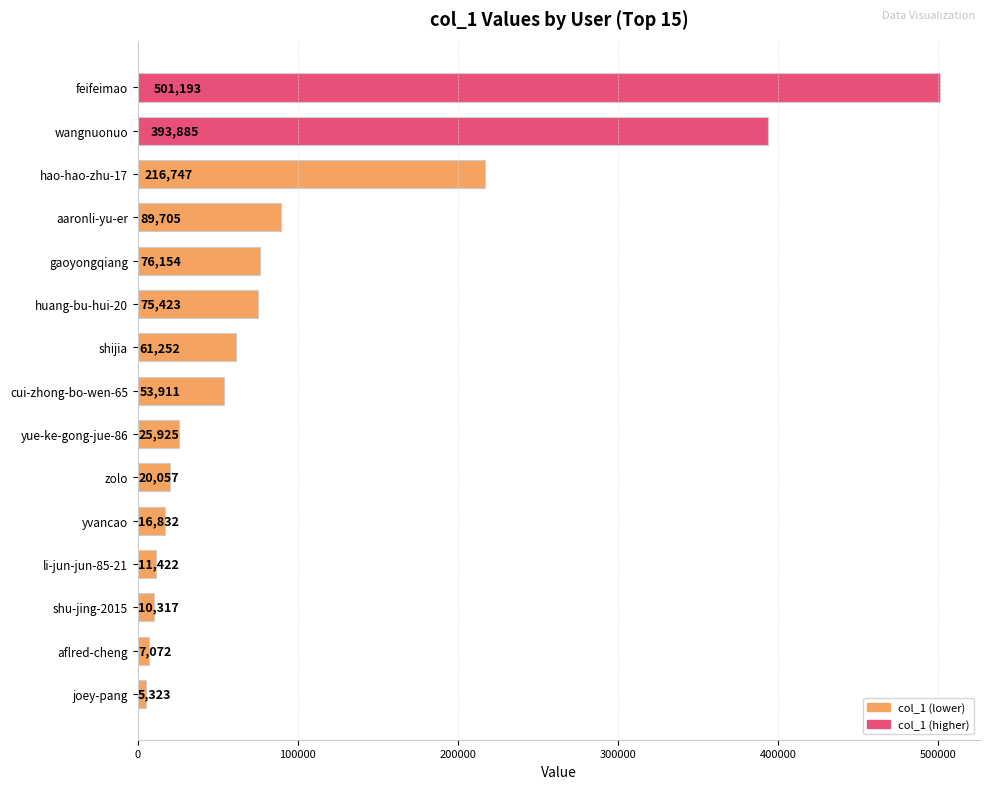

List the labels in order of value, largest first.

feifeimao, wangnuonuo, hao-hao-zhu-17, aaronli-yu-er, gaoyongqiang, huang-bu-hui-20, shijia, cui-zhong-bo-wen-65, yue-ke-gong-jue-86, zolo, yvancao, li-jun-jun-85-21, shu-jing-2015, aflred-cheng, joey-pang